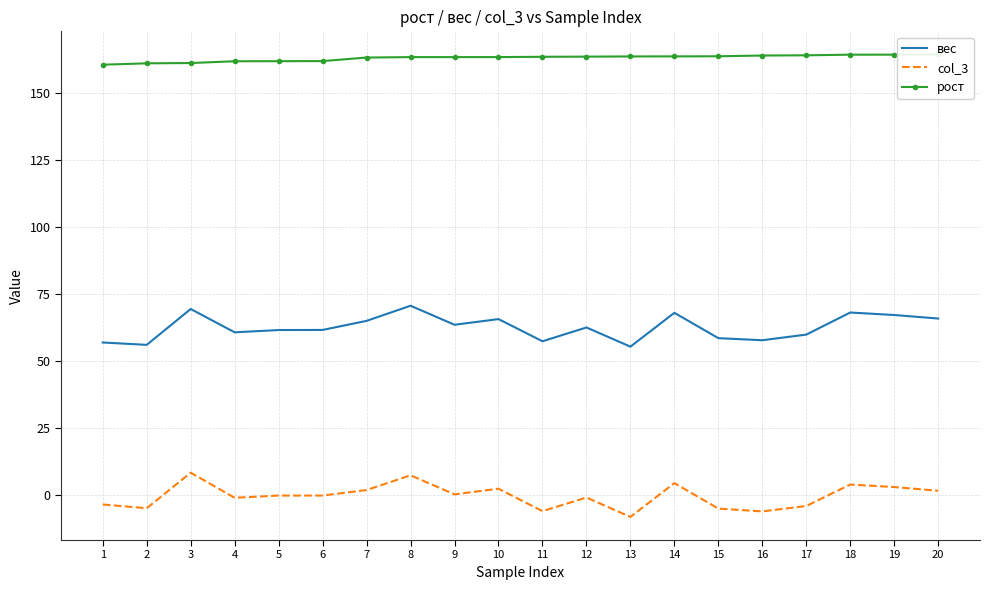

What is the sum of the col_3 values at 18 and 12?

2.9